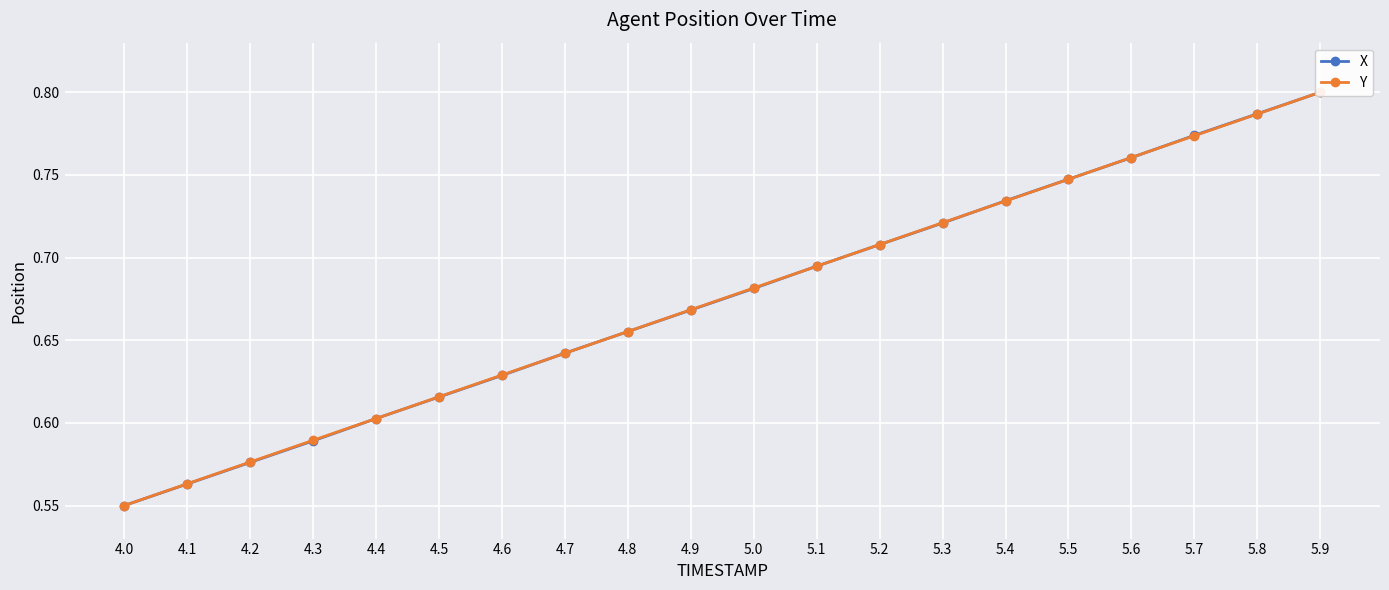

Is it true that Y equals 0.7 at 5.1?

True